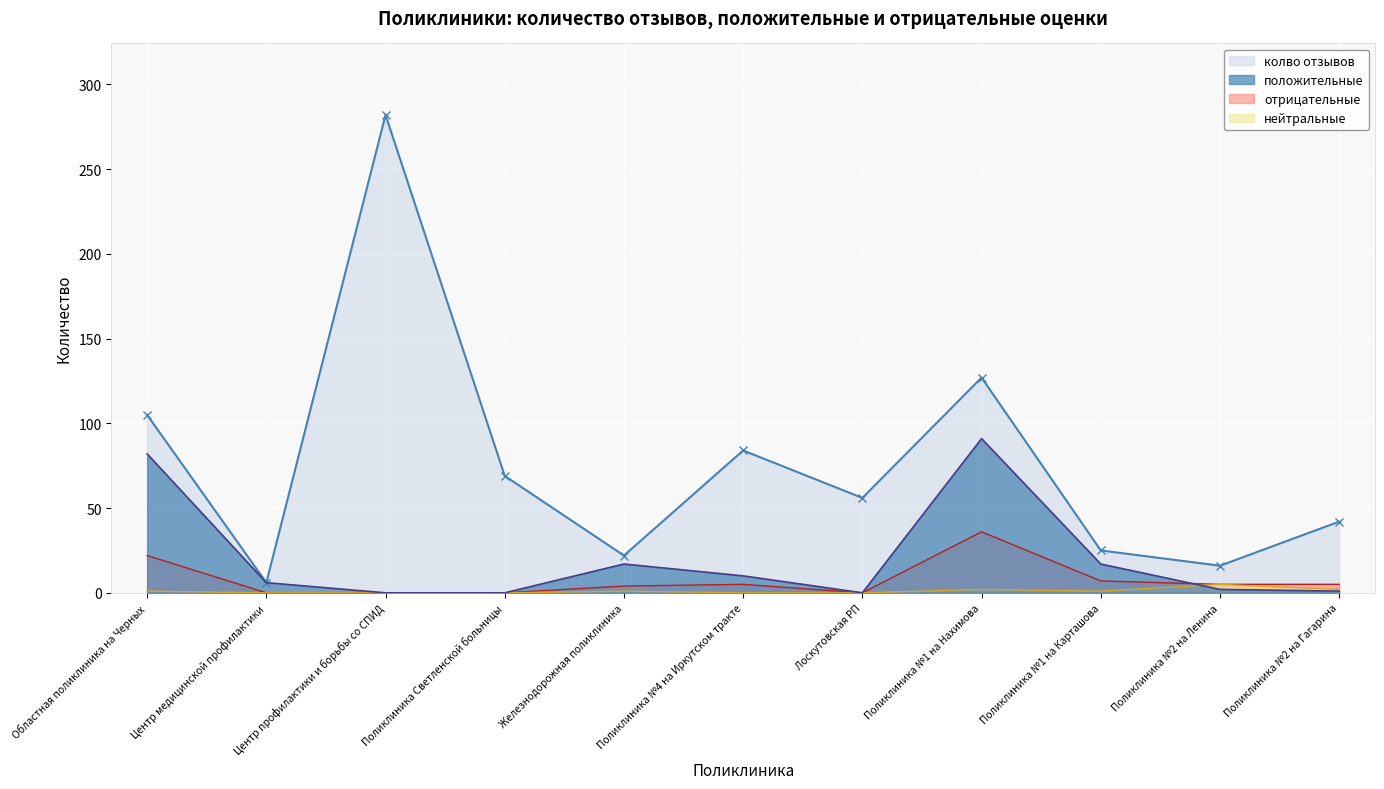

What is the sum of the положительные values at Поликлиника №1 на Карташова and Поликлиника №1 на Нахимова?

108